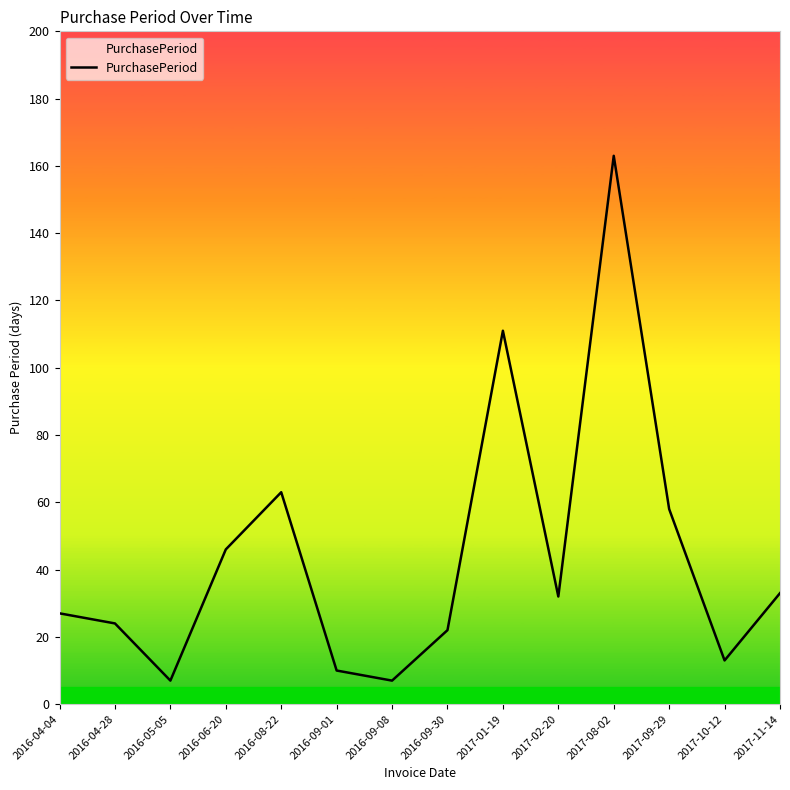

What is the greatest value displayed?

163